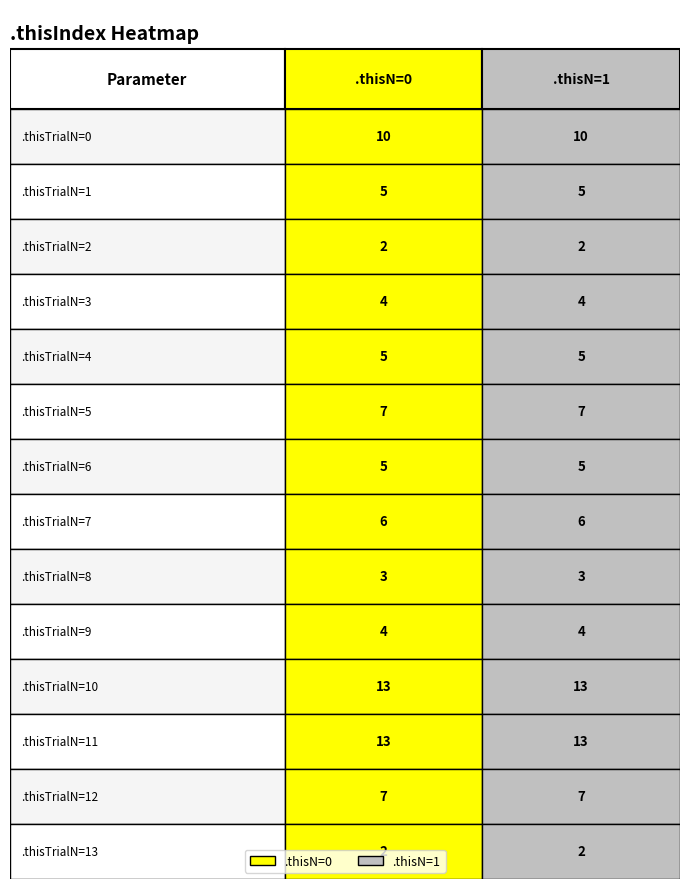

The 1 series shows 5 at 6. True or false?

True